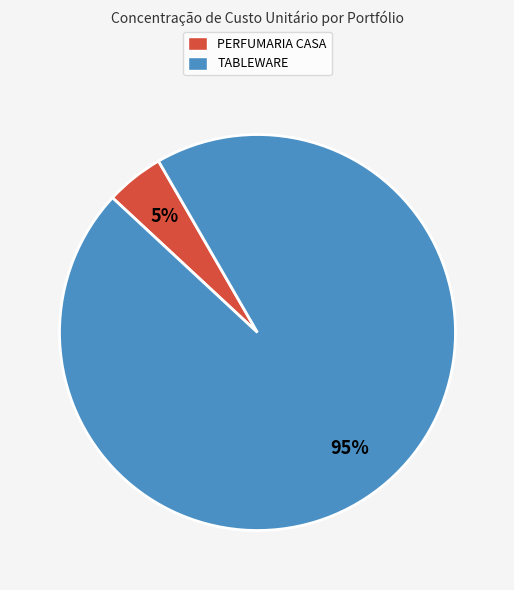

Do PERFUMARIA CASA and TABLEWARE together represent more than half of the pie?

Yes